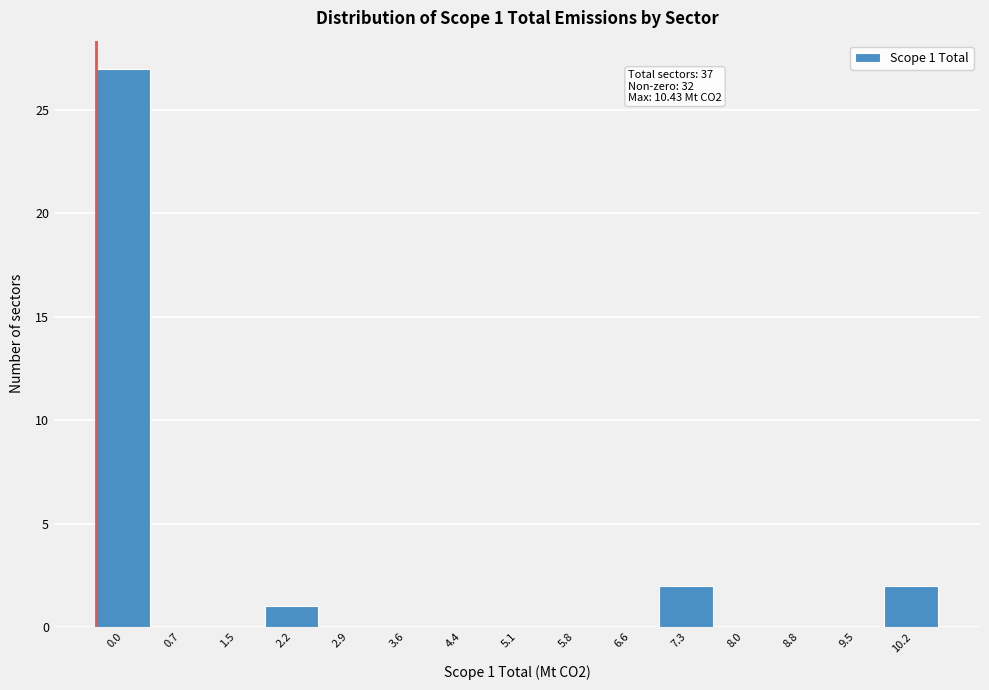

Reading right to left, transcribe all the data shown in this chart.

10.2=2	9.5=0	8.8=0	8.0=0	7.3=2	6.6=0	5.8=0	5.1=0	4.4=0	3.6=0	2.9=0	2.2=1	1.5=0	0.7=0	0.0=27